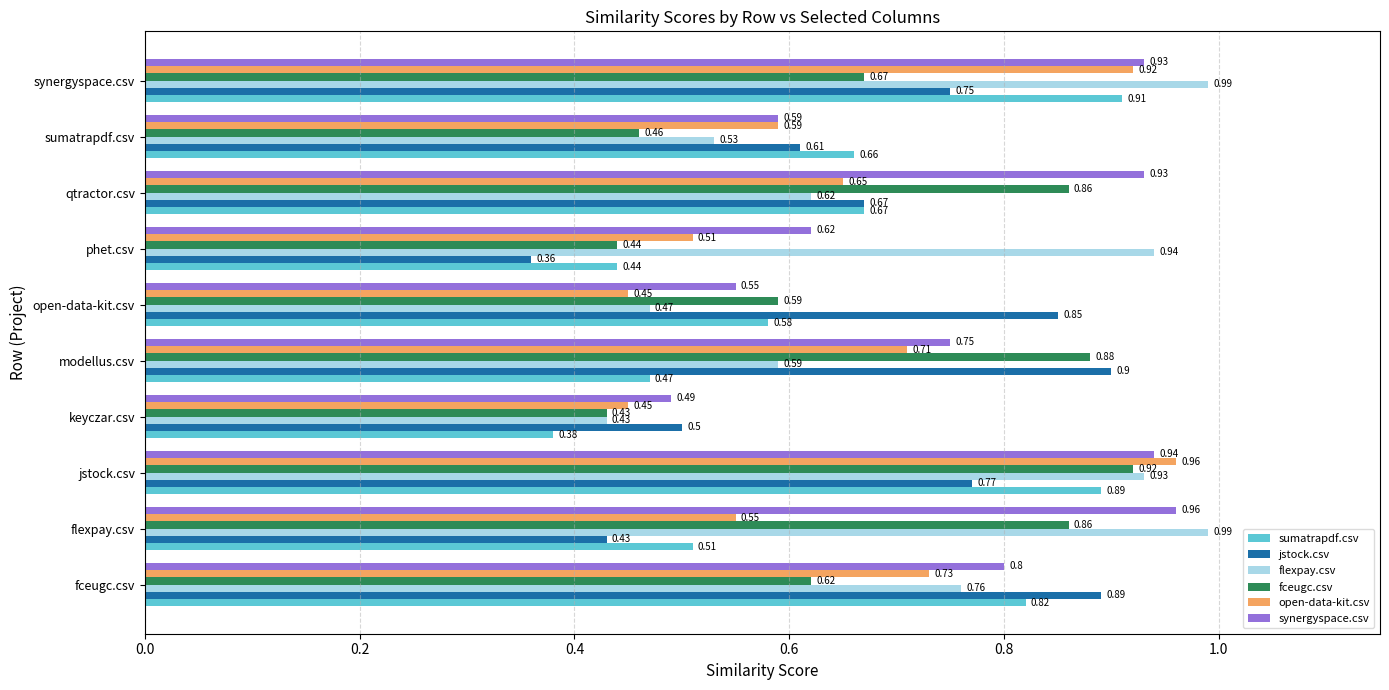

Which series has the widest spread of values?

flexpay.csv